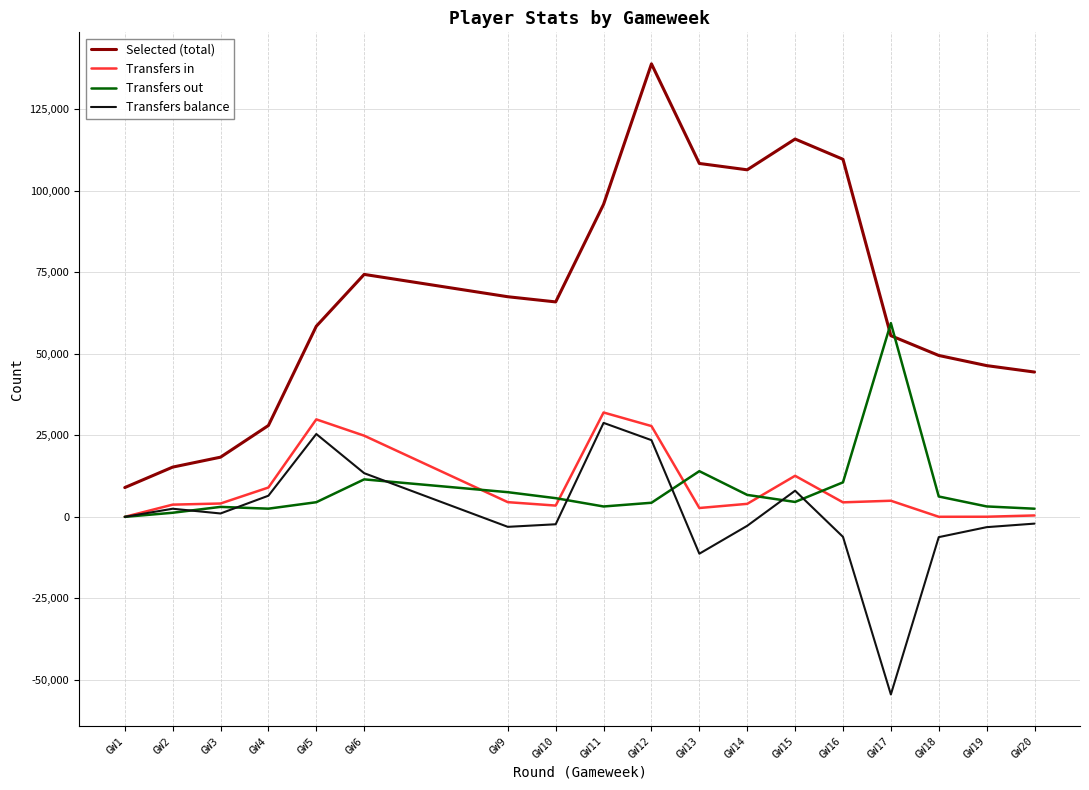

True or false: Selected (total) and Transfers balance cross at least once.

False